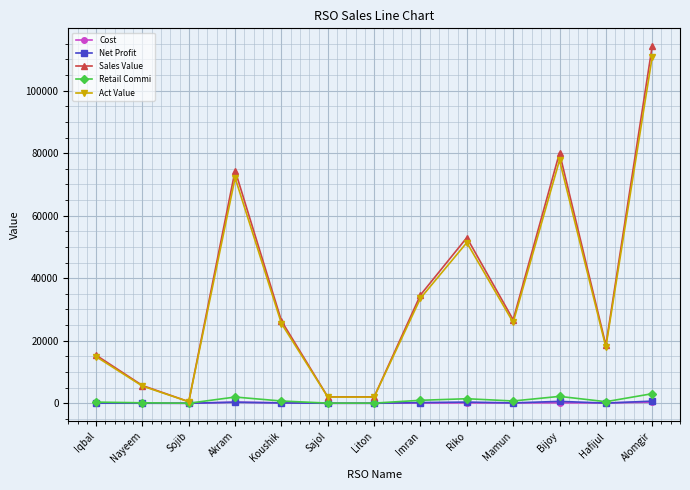

The Sales Value series shows 26358.0 at Koushik. True or false?

True